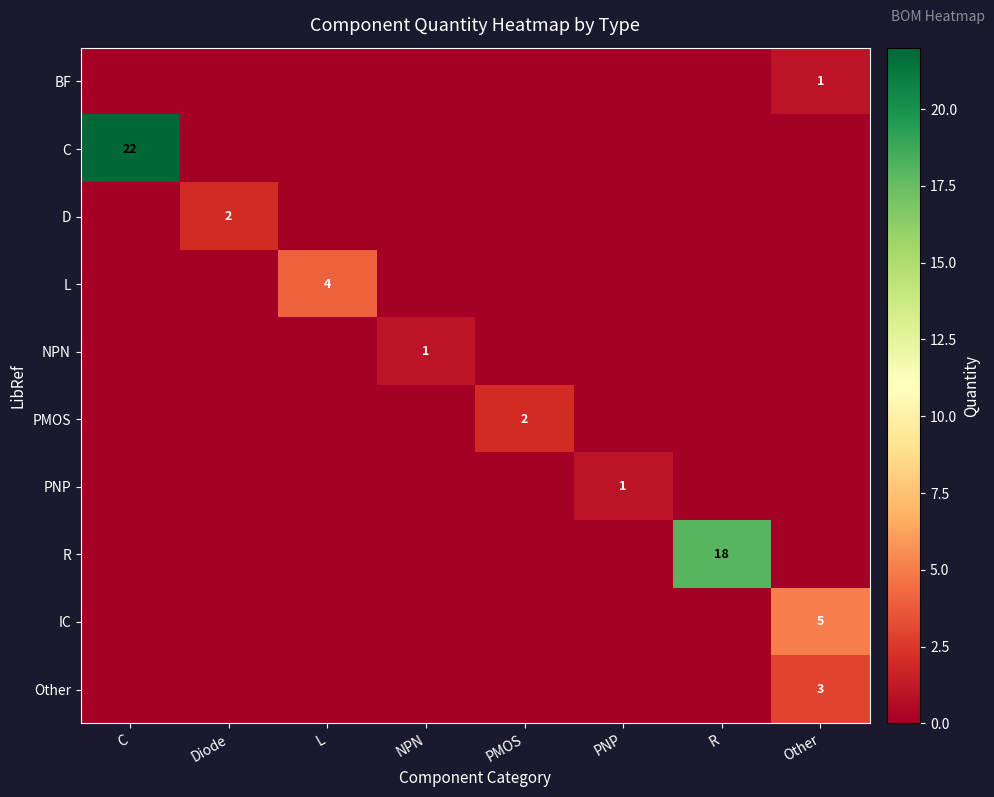

The C series shows 11 at C. True or false?

False